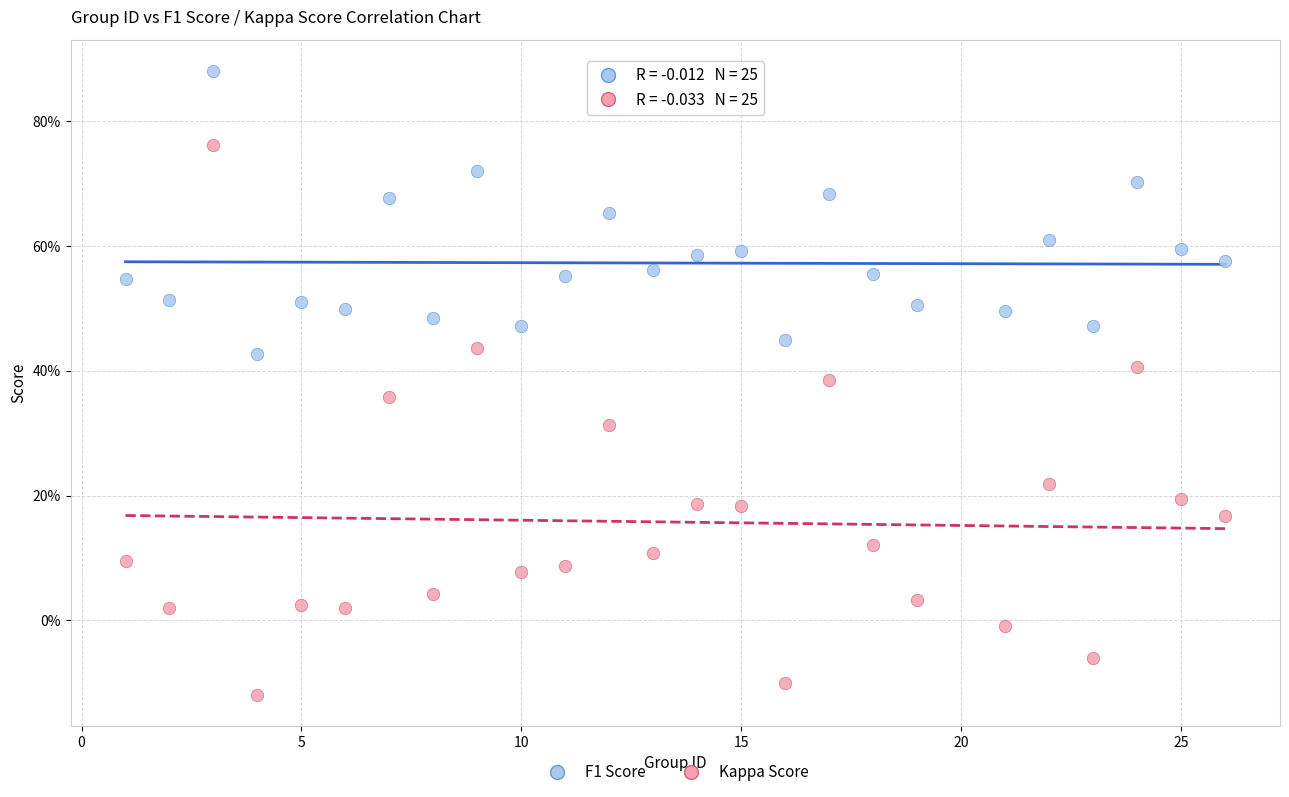

What are all the series names shown in the legend?

F1 Score, Kappa Score